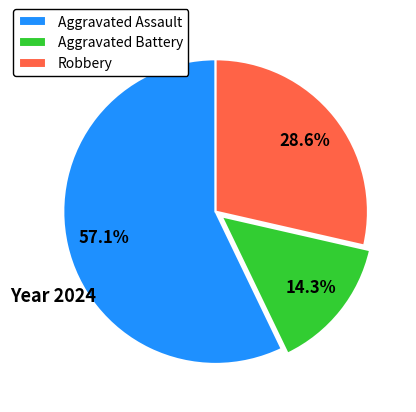

What portion of the pie excludes Robbery?

71.4%